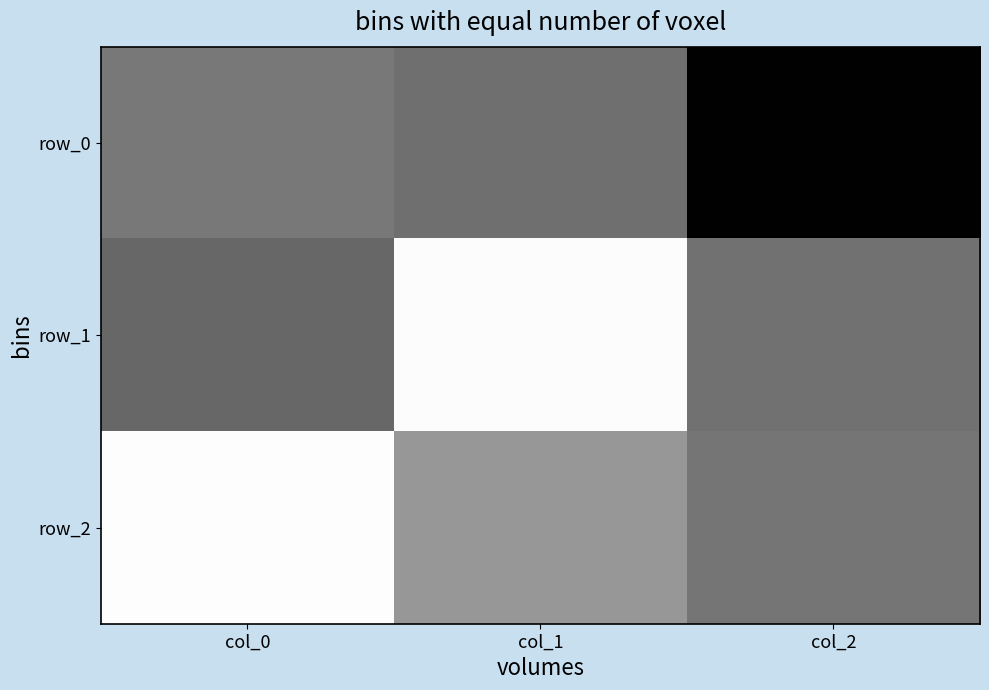

How many data points does each series have?

3